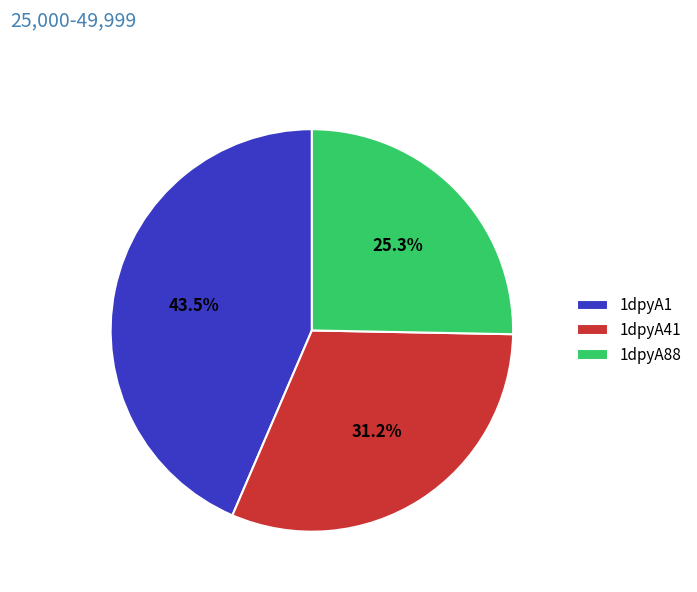

To the nearest percent, what is the average slice percentage?

33%